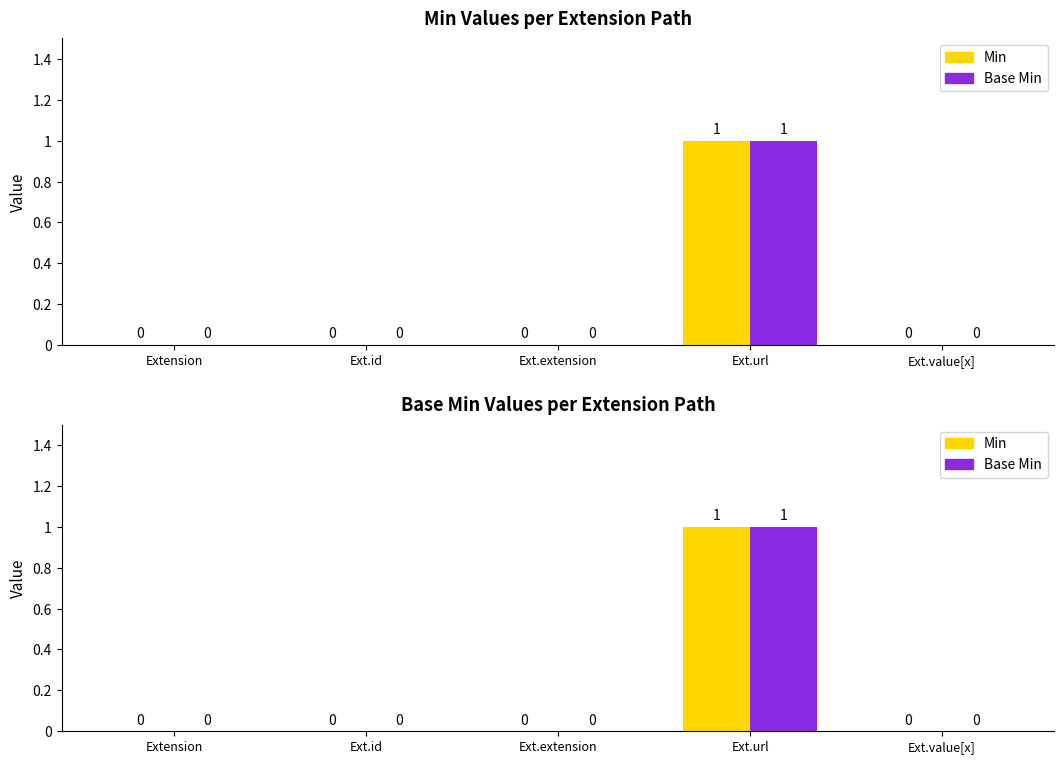

What position from the right is Ext.id?

4